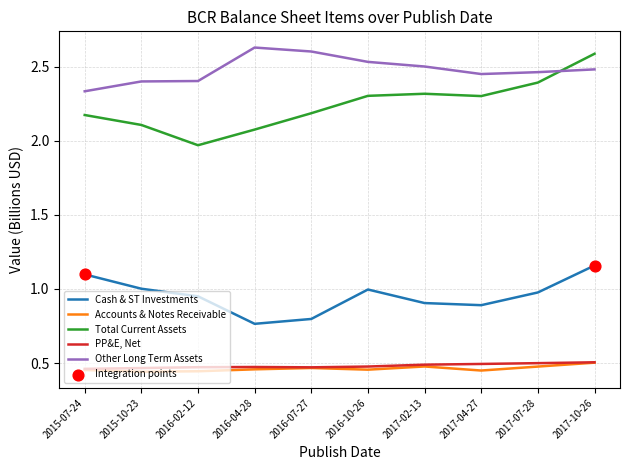

Which series has the largest range (max minus min)?

Total Current Assets